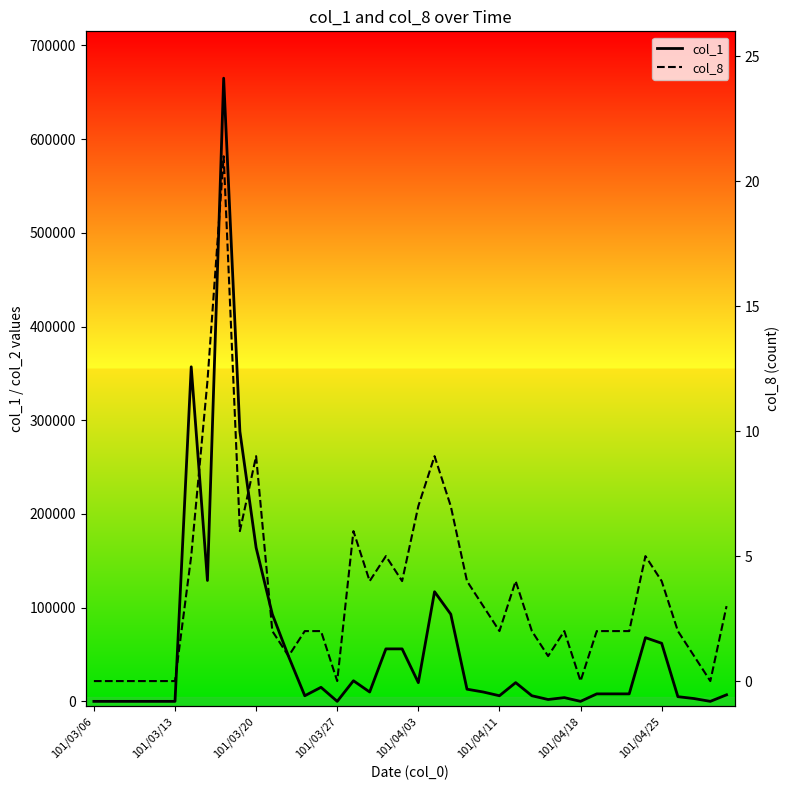

True or false: col_1 and col_8 intersect in this chart.

False